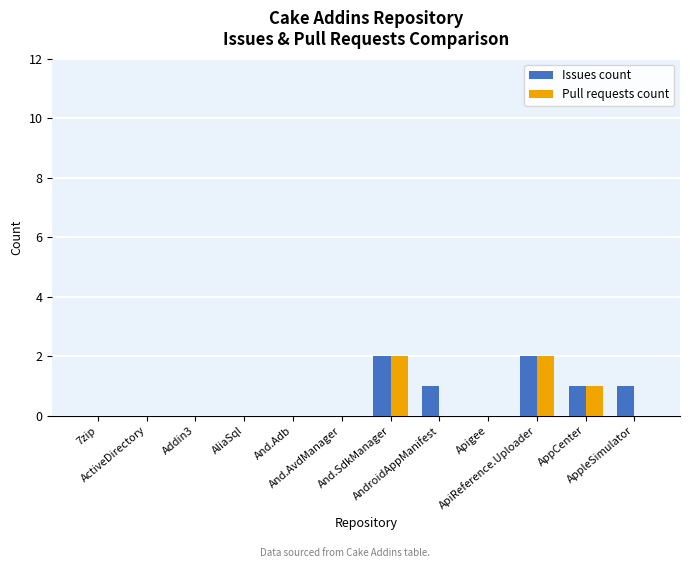

What are all the series names shown in the legend?

Issues count, Pull requests count